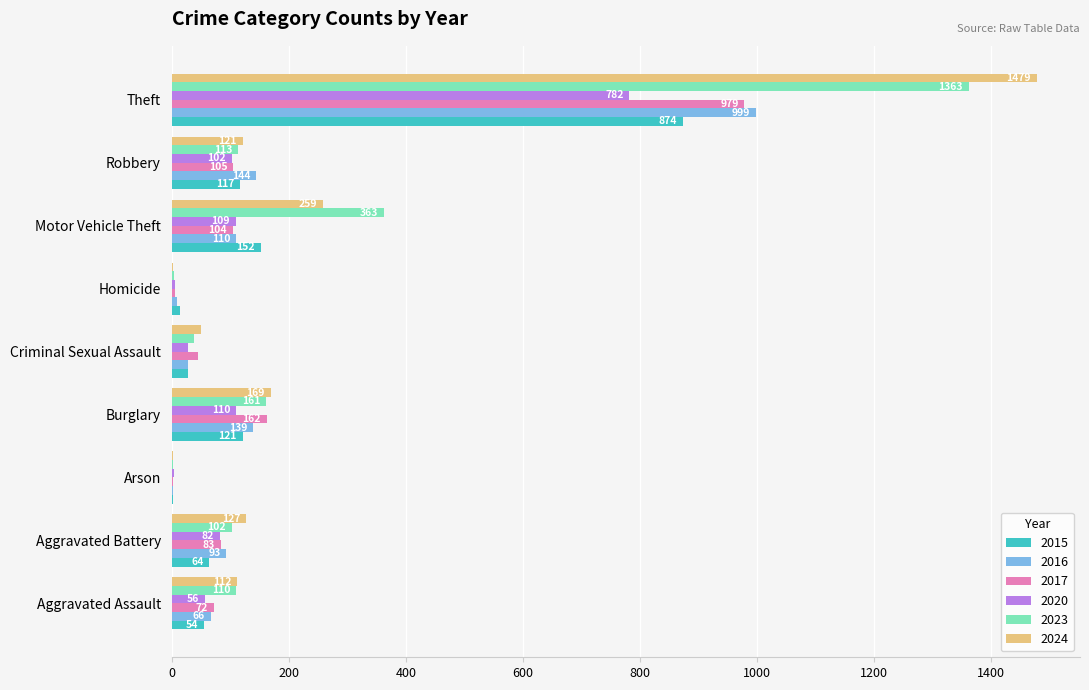

At which category is the sum across all series the highest?

Theft